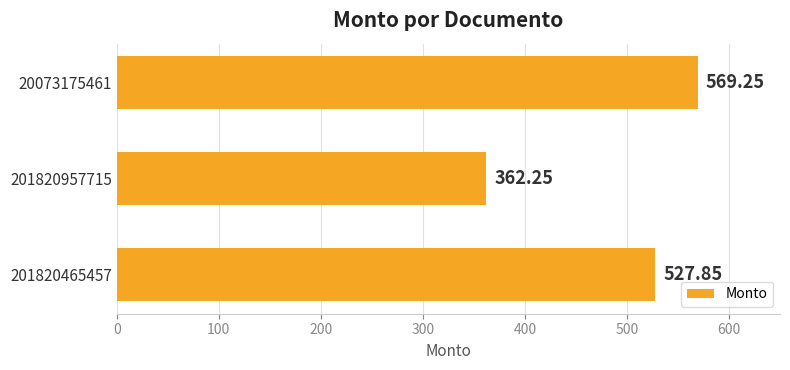

What is the change in value from 201820465457 to 201820957715?

-165.6